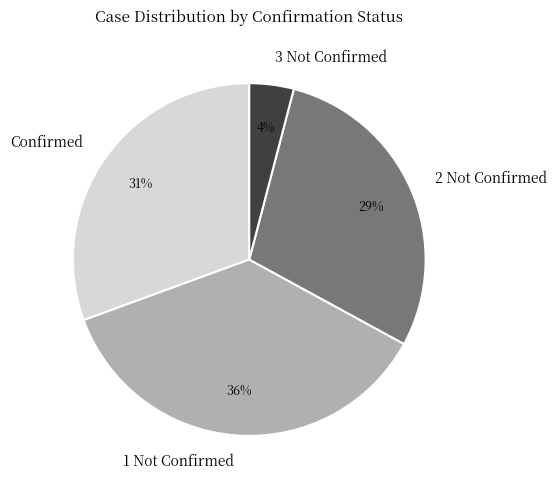

Which category has the smallest portion of the pie?

3 Not Confirmed